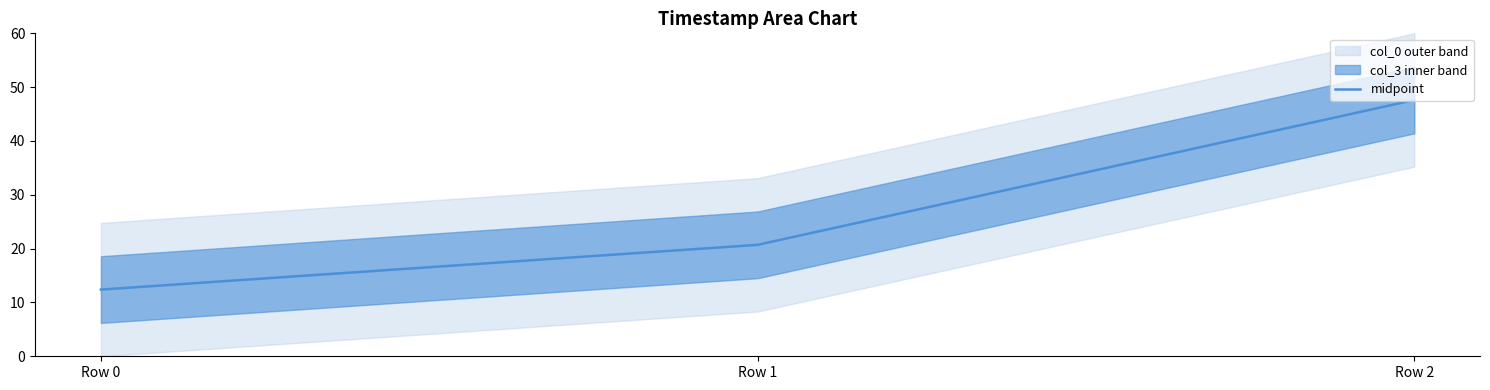

List the labels in order of value, largest first.

Row 2, Row 1, Row 0